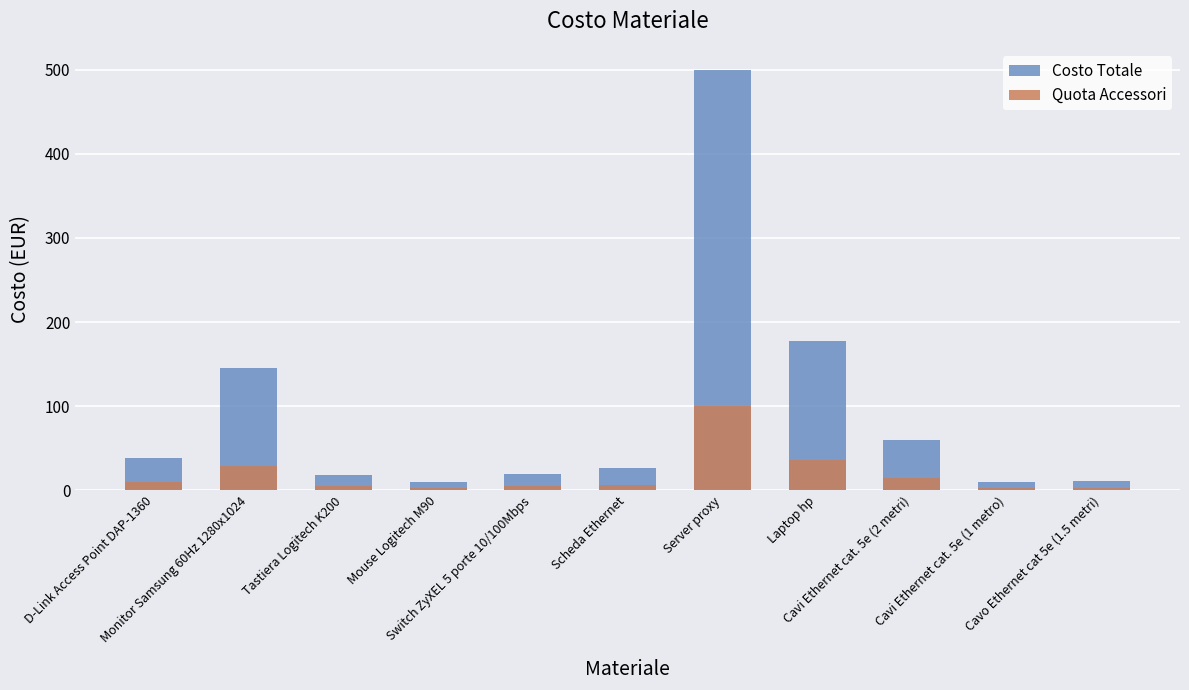

How many groups of bars are there?

11